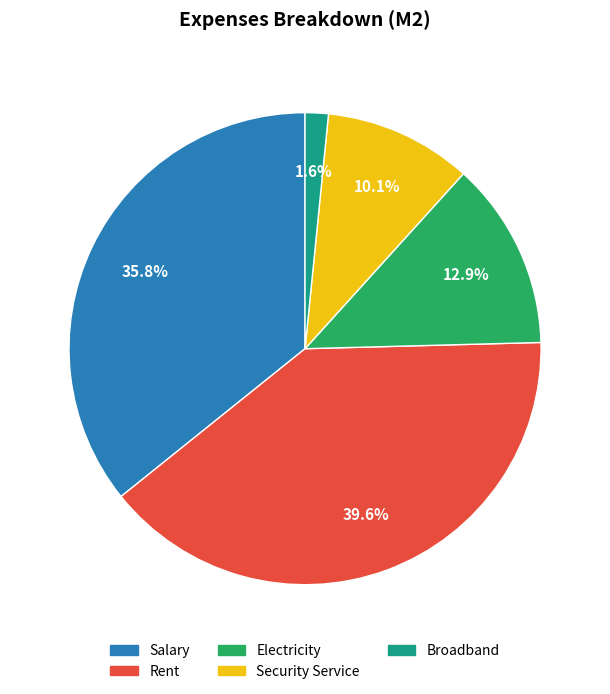

How many segments does this pie chart have?

5